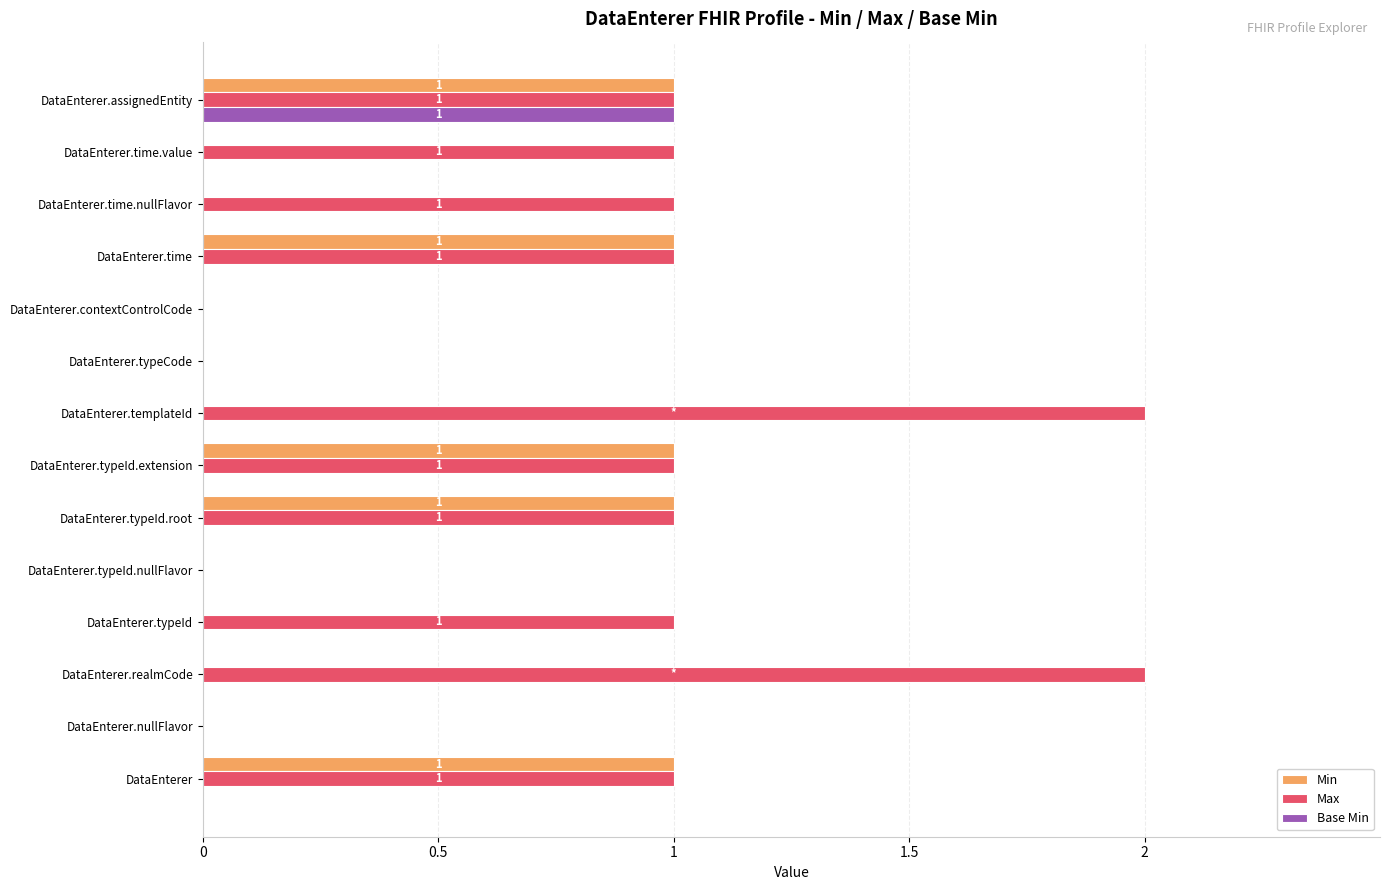

Is the value of Base Min at DataEnterer.contextControlCode greater than the value of Max at DataEnterer.time.value?

No